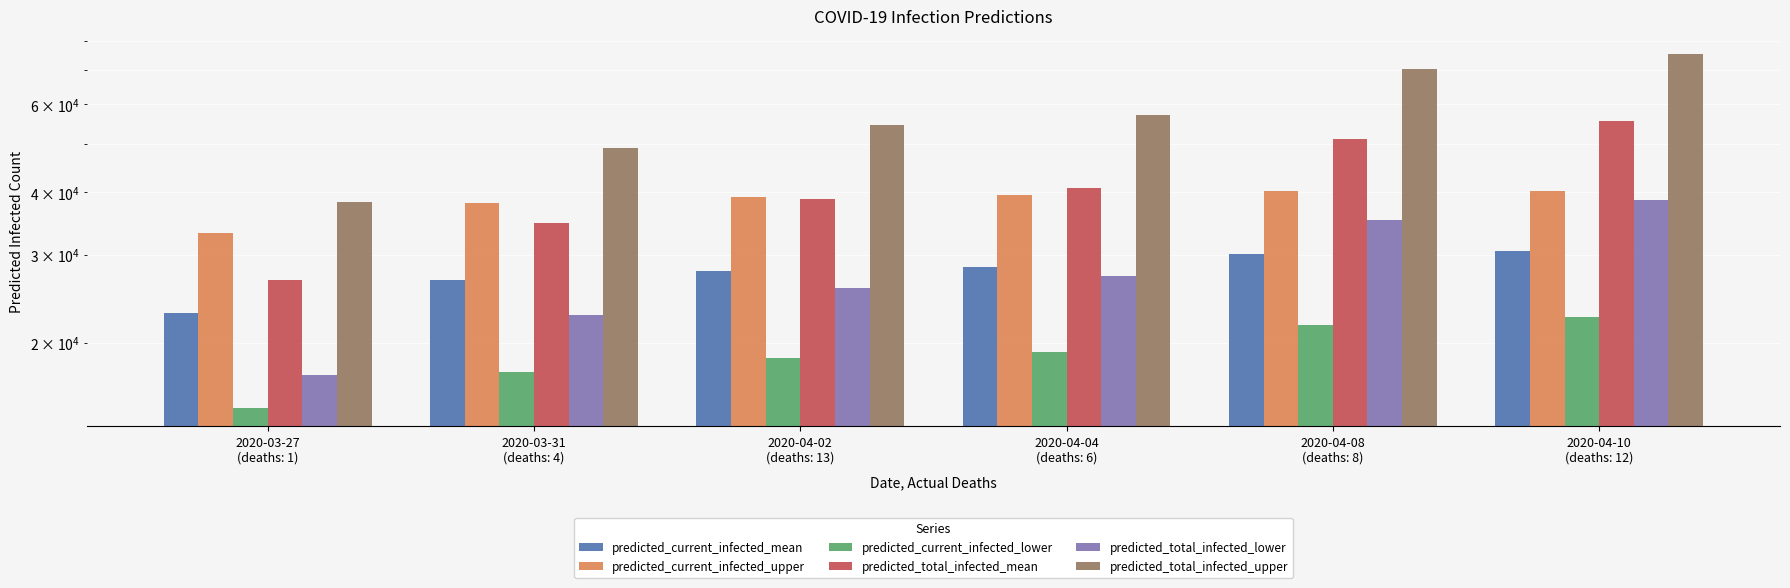

Where is predicted_current_infected_upper nearest to the value 36669?

2020-03-31
(deaths: 4)